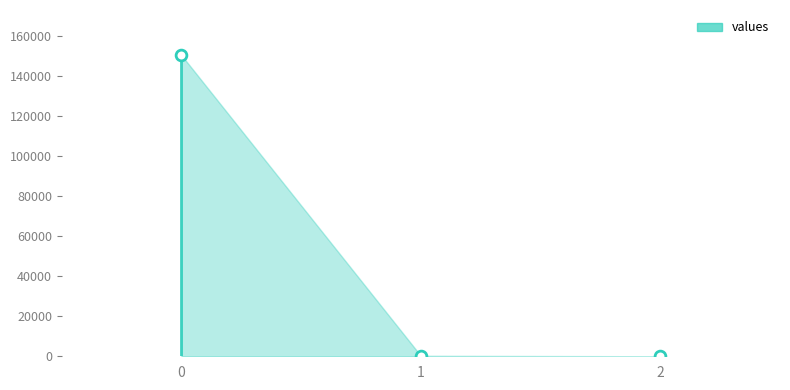

What is the change in value from 0 to 2?

-150651.0